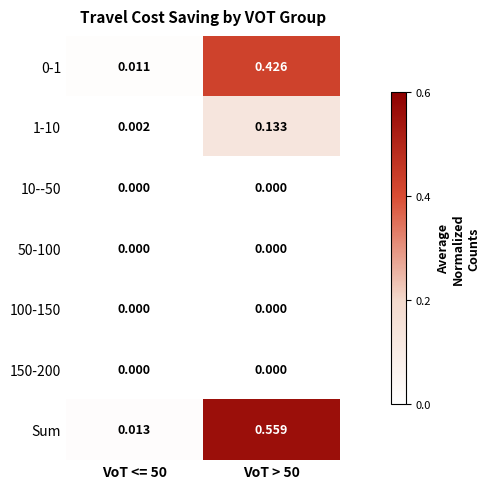

Which series has the largest range (max minus min)?

Sum